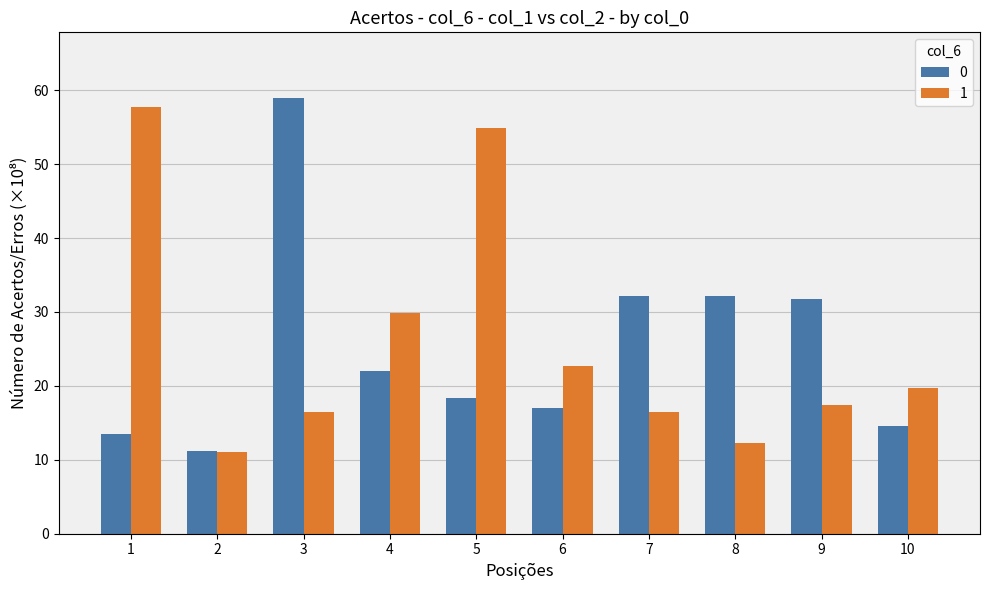

Reading left to right, extract all data points from this chart.

0: 13.5	11.2	59.0	22.0	18.3	17.1	32.1	32.1	31.7	14.5
1: 57.8	11.1	16.5	29.9	54.9	22.7	16.5	12.2	17.4	19.8